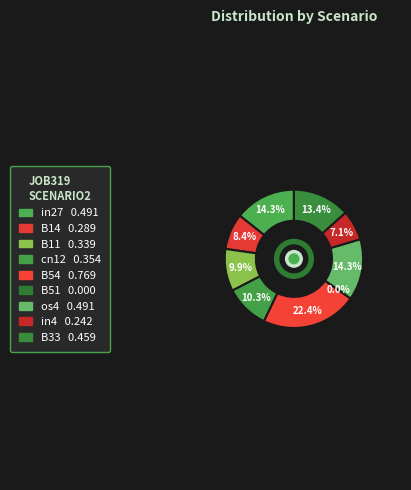

Combined, what portion of the pie is B33 and B51?

13.4%